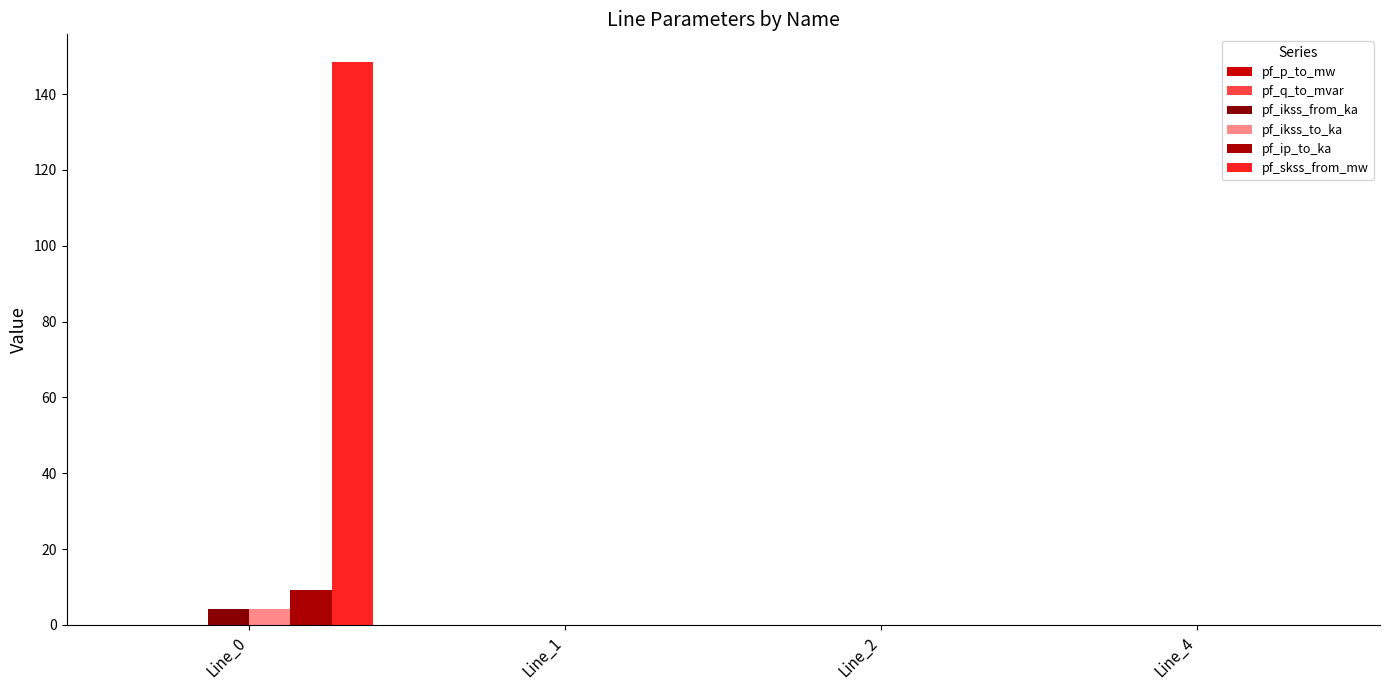

Rank the categories by pf_ikss_from_ka value from highest to lowest.

Line_0, Line_1, Line_2, Line_4